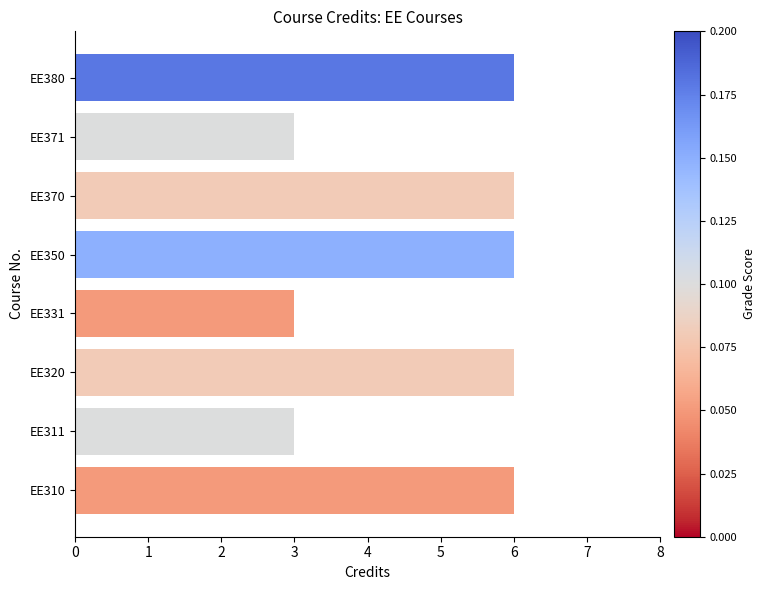

Reading bottom to top, transcribe all the data shown in this chart.

EE310=6	EE311=3	EE320=6	EE331=3	EE350=6	EE370=6	EE371=3	EE380=6